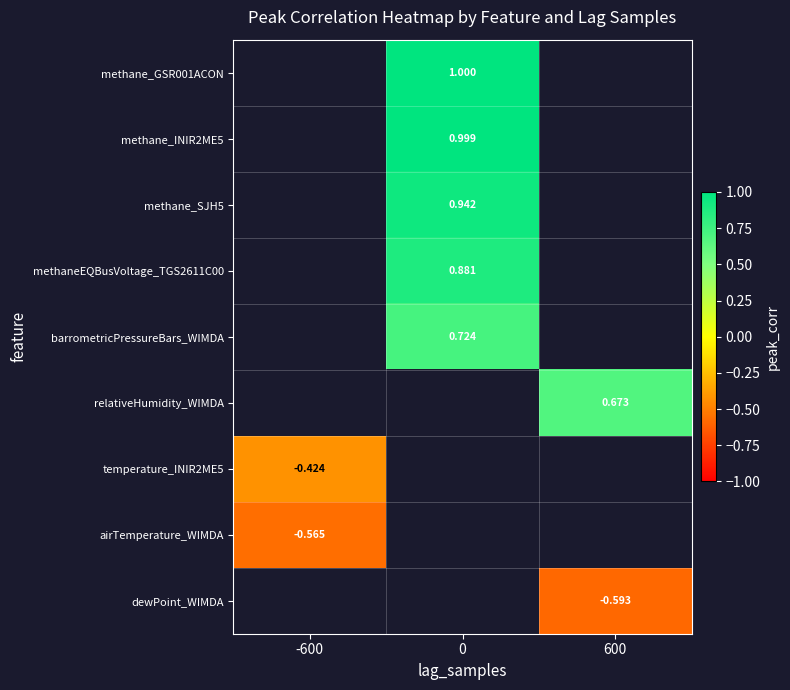

Is the value of methaneEQBusVoltage_TGS2611C00 at -600 greater than the value of methane_INIR2ME5 at 0?

No